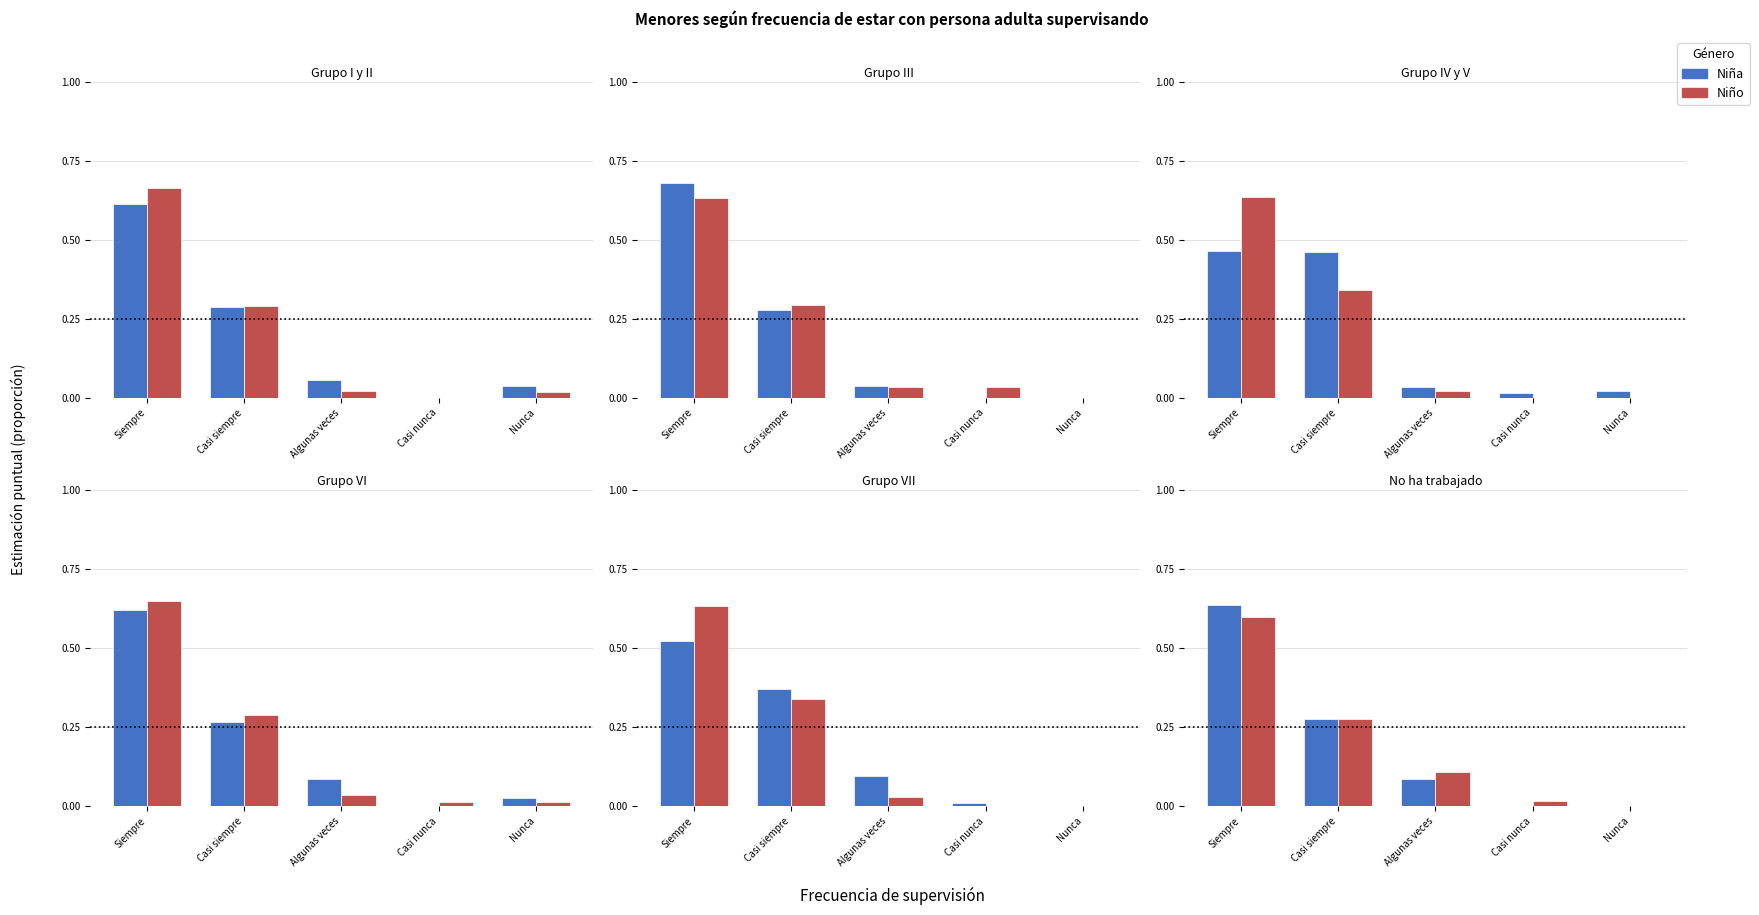

Between Siempre and Casi siempre, which is larger?

Siempre